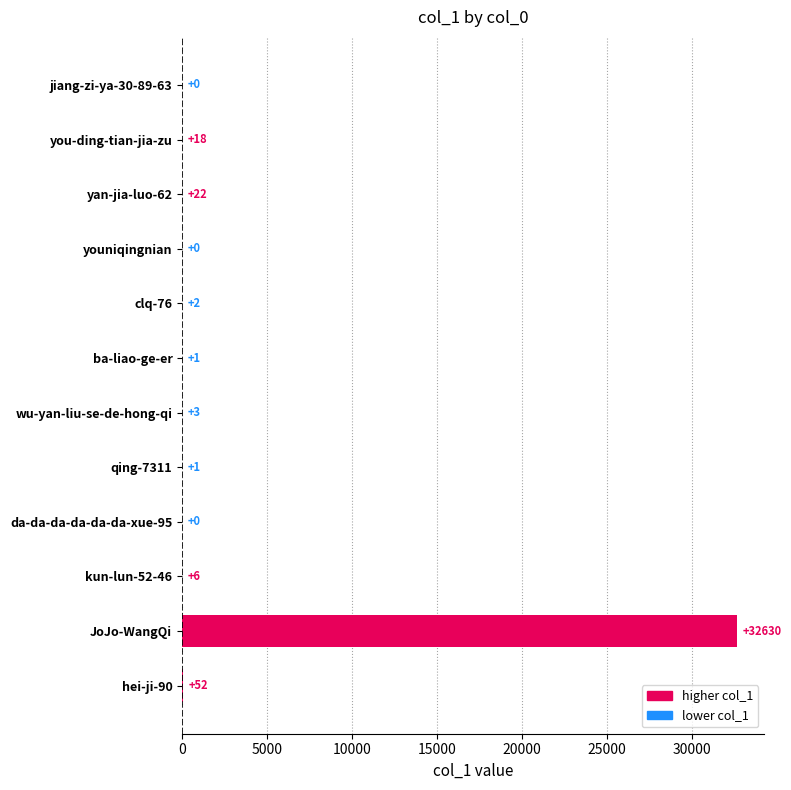

At which label is the value closest to 16315?

hei-ji-90